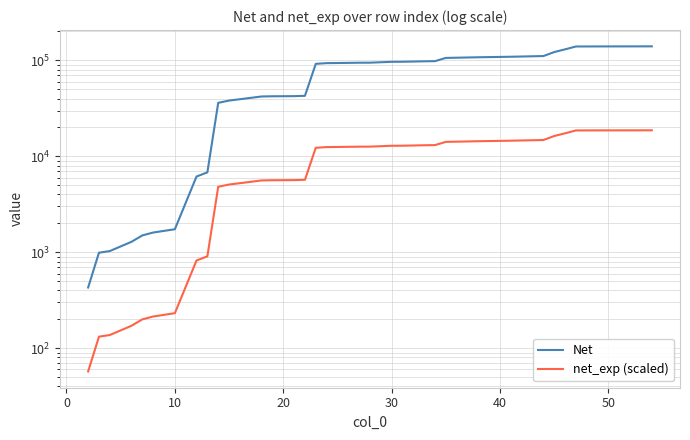

True or false: Net and net_exp (scaled) cross at least once.

False